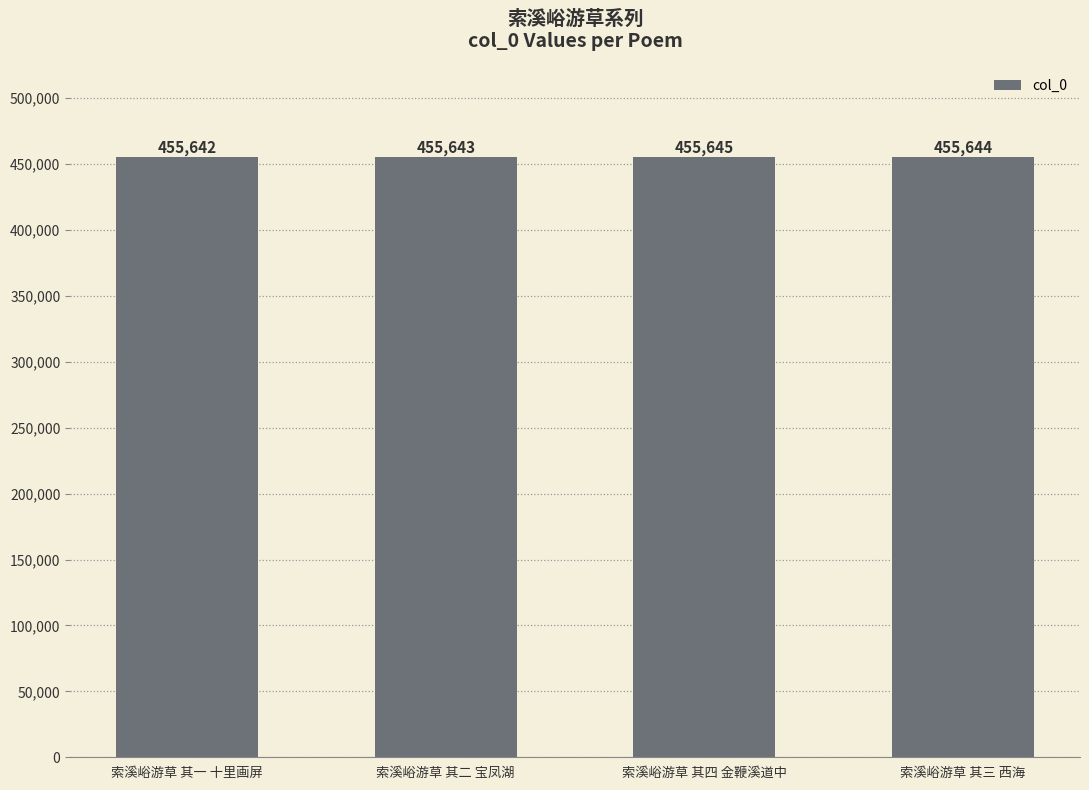

Does the chart contain any negative values?

No